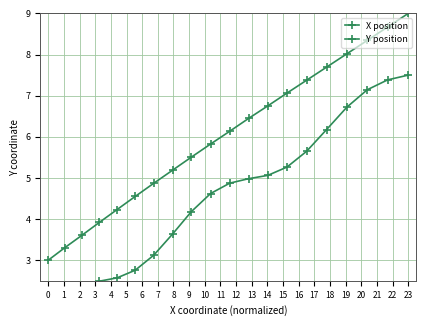

Rank the series by their average value, from lowest to highest.

Y position, X position